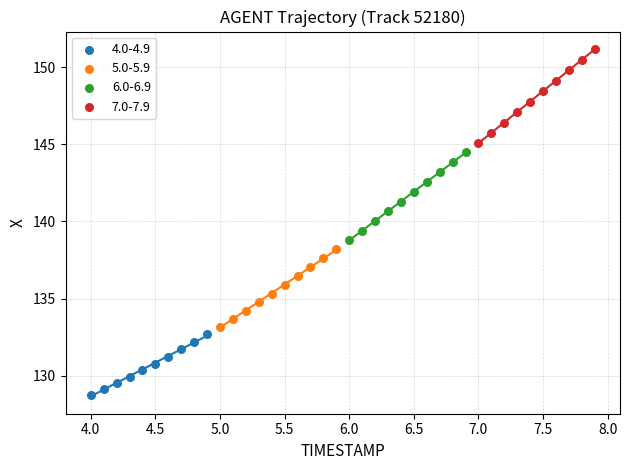

Which series contains the highest Y value?

7.0-7.9